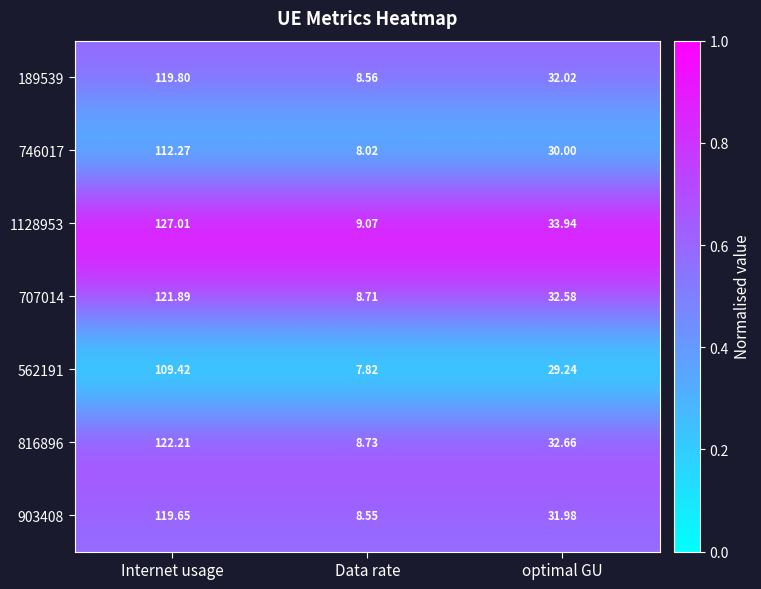

Where is 707014 nearest to the value 65?

optimal GU